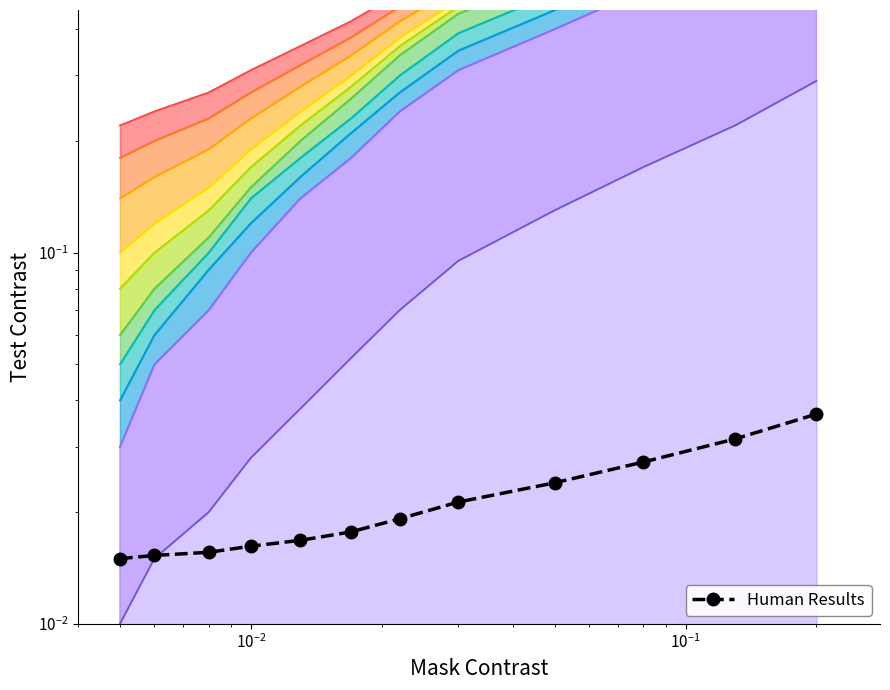

True or false: there are more than 1 points higher than both neighbors.

False